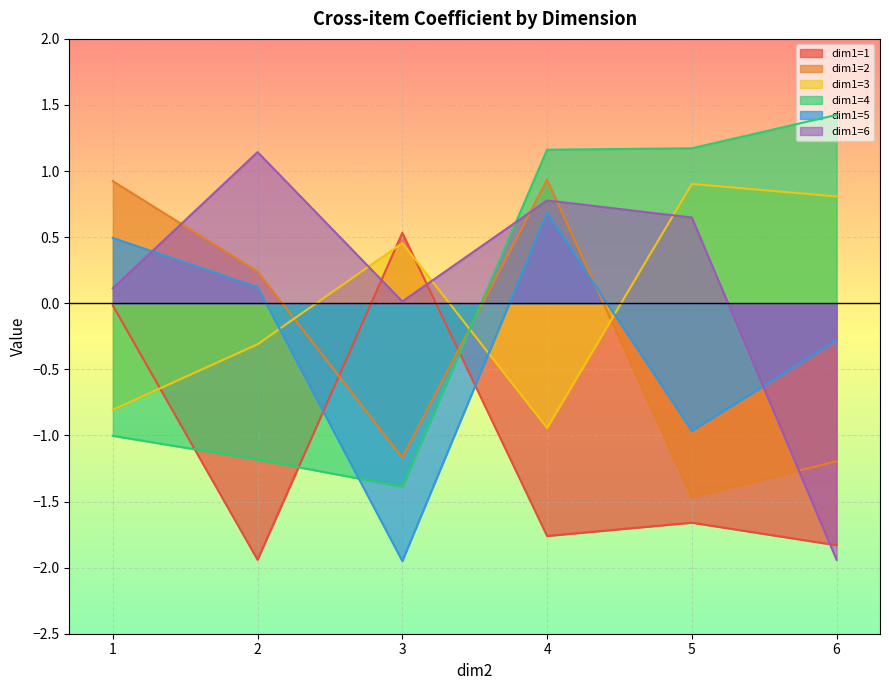

Reading left to right, what are all the values shown in this chart?

dim1=1: 1=-0.0	2=-1.9	3=0.5	4=-1.8	5=-1.7	6=-1.8
dim1=2: 1=0.9	2=0.2	3=-1.2	4=0.9	5=-1.5	6=-1.2
dim1=3: 1=-0.8	2=-0.3	3=0.5	4=-0.9	5=0.9	6=0.8
dim1=4: 1=-1.0	2=-1.2	3=-1.4	4=1.2	5=1.2	6=1.4
dim1=5: 1=0.5	2=0.1	3=-2.0	4=0.7	5=-1.0	6=-0.3
dim1=6: 1=0.1	2=1.1	3=0.0	4=0.8	5=0.6	6=-1.9